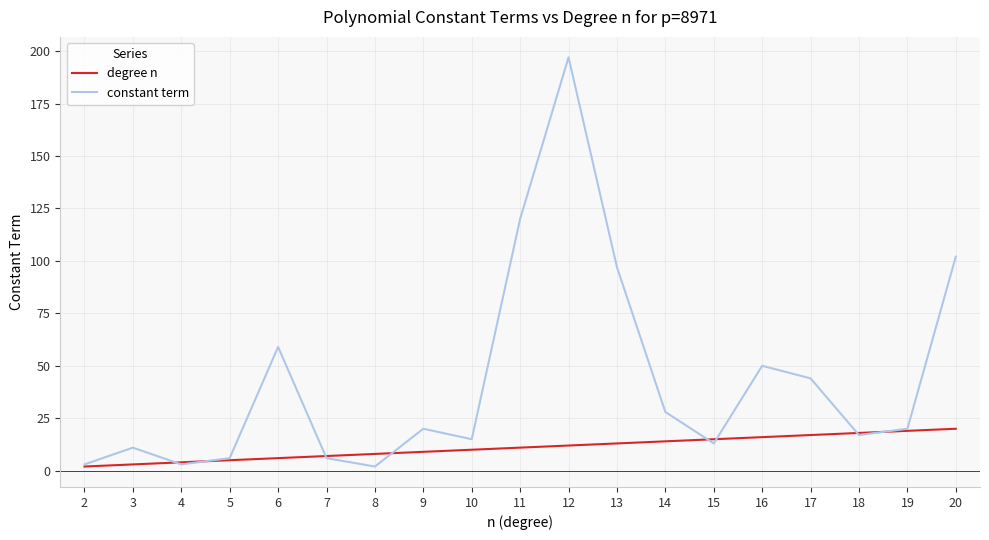

What are all the series names shown in the legend?

degree n, constant term